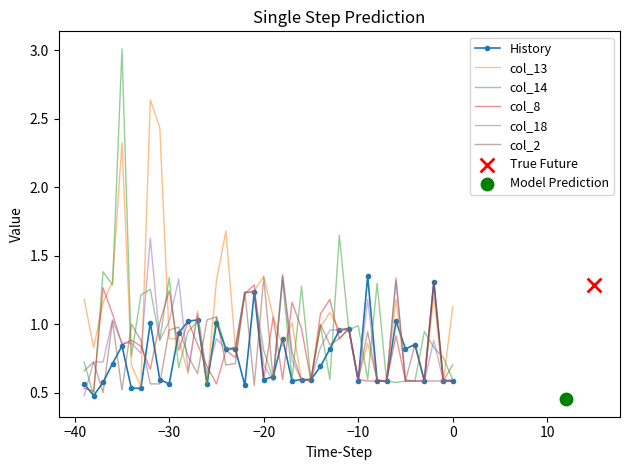

Which series has the widest spread of Y values?

col_14